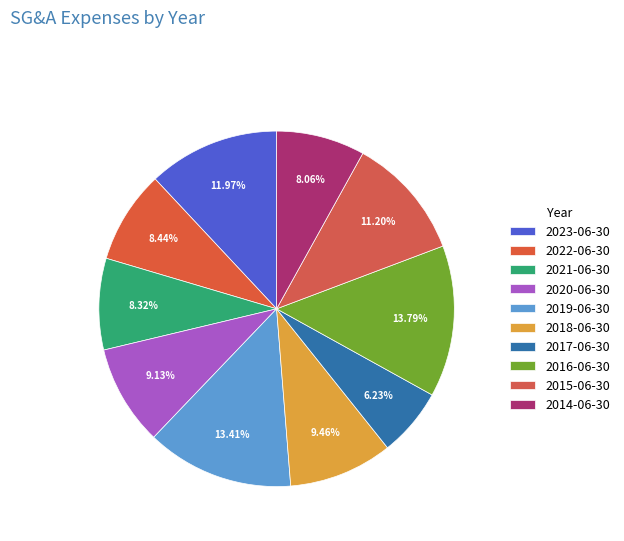

True or false: 2017-06-30 accounts for 20% of the total.

False